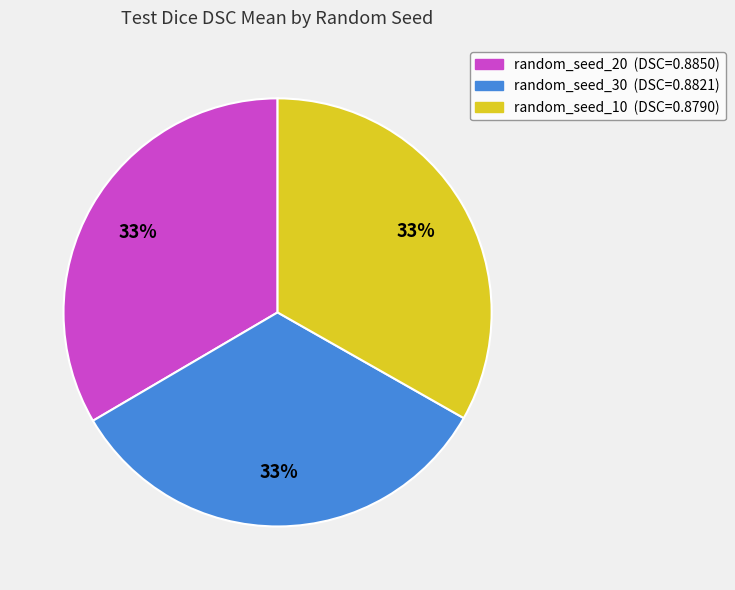

True or false: random_seed_20 accounts for 33% of the total.

True